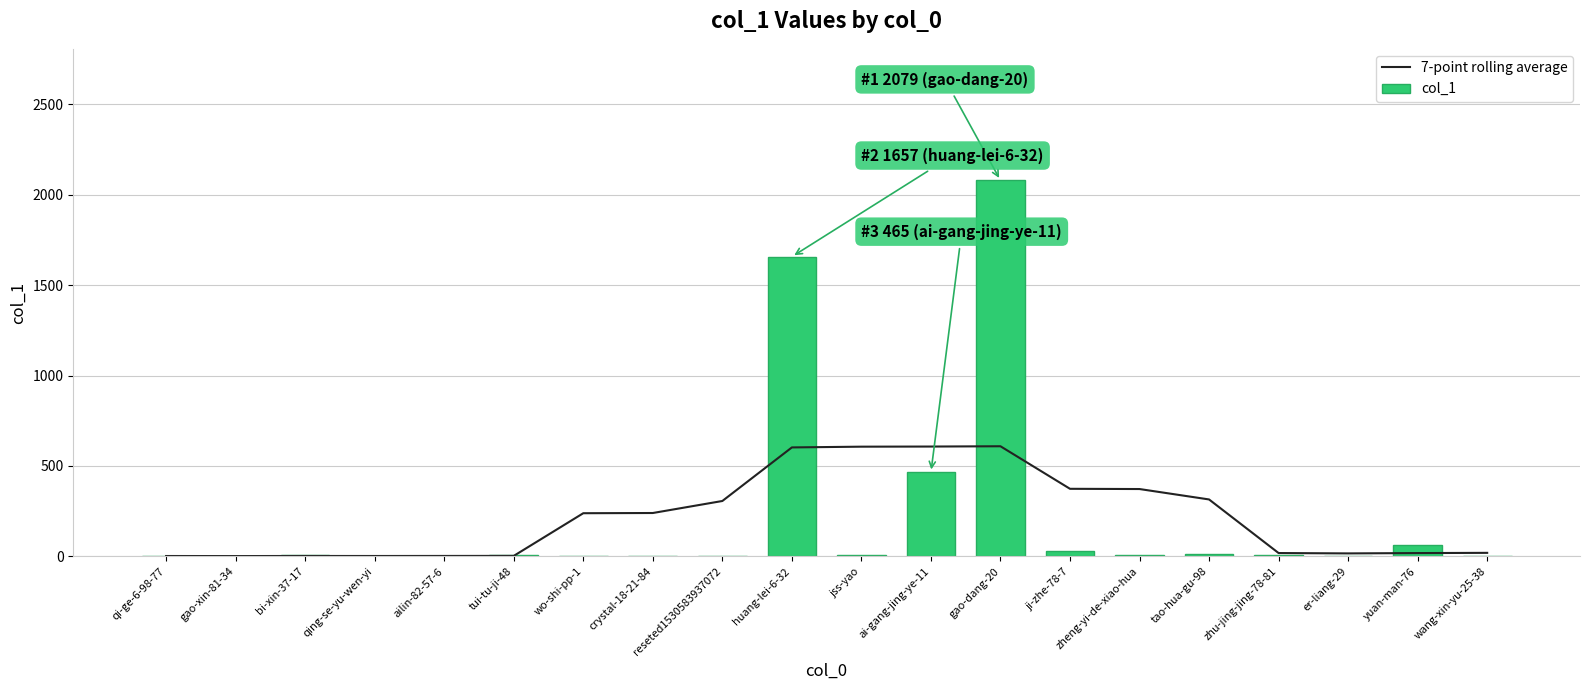

Which series has the widest spread of values?

col_1